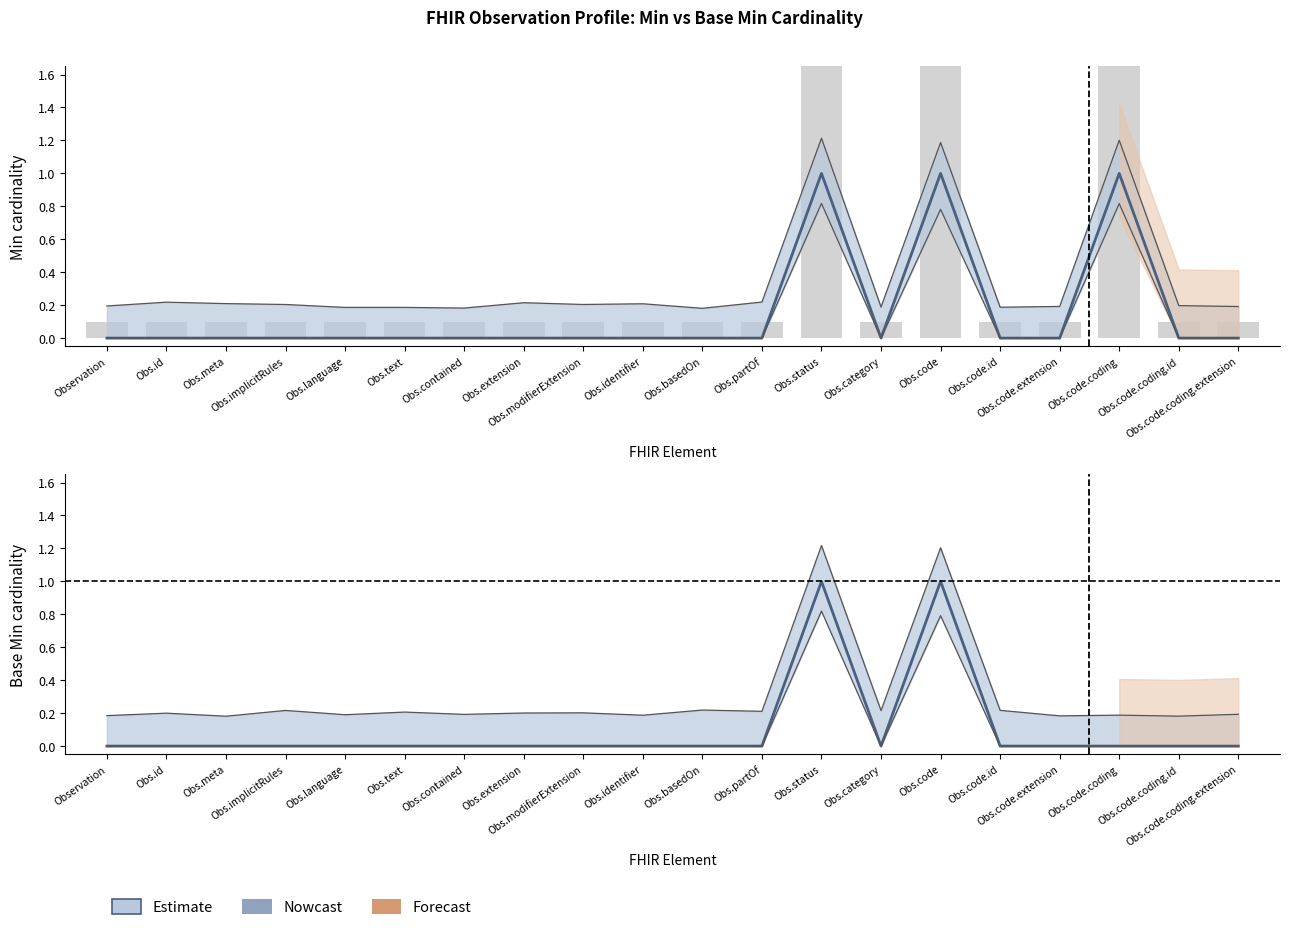

Rank the series by their average value, from highest to lowest.

Min (Estimate), Base Min (Estimate)